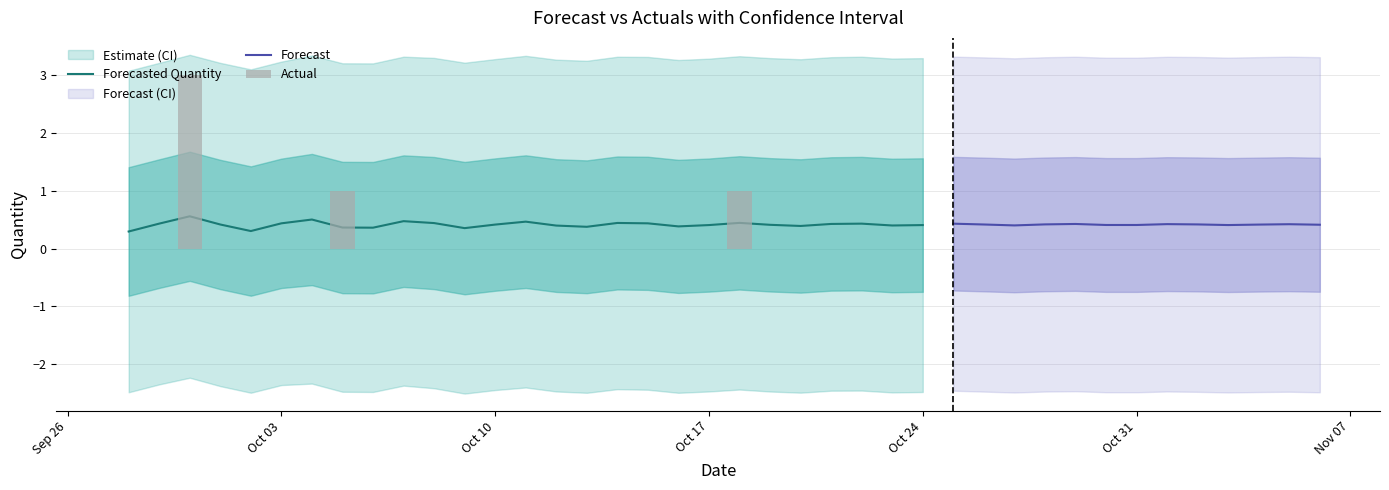

The value of Upper_Bound at 10 is 3.3. True or false?

True